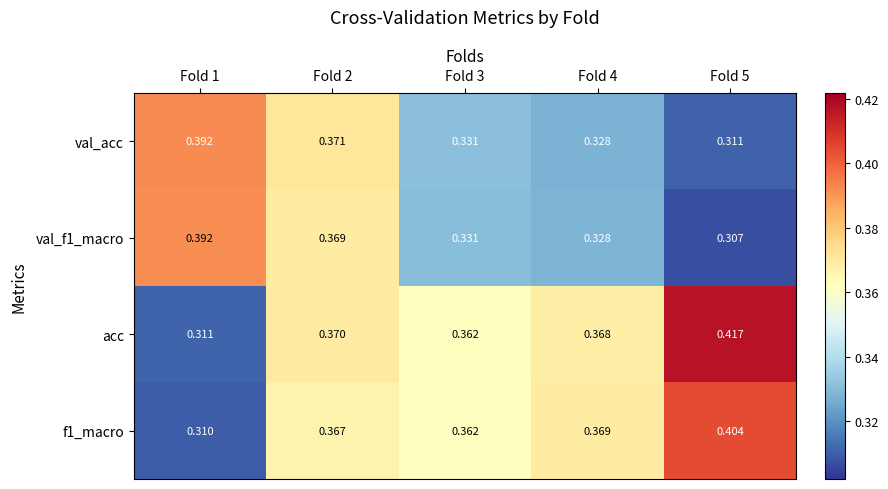

Is the value of val_acc at Fold 1 greater than the value of acc at Fold 5?

No